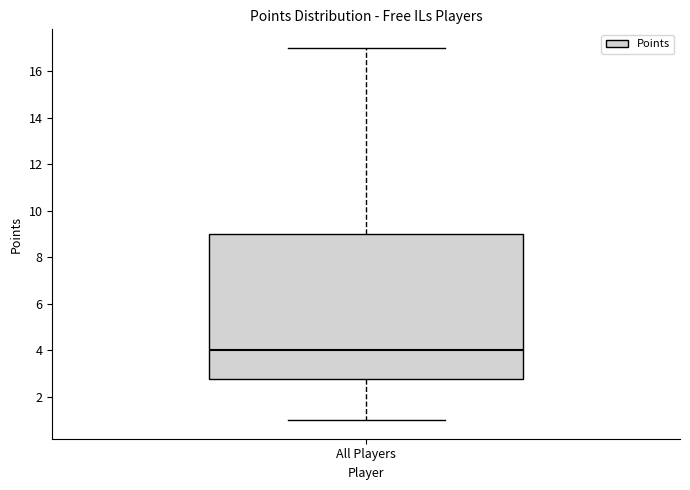

Where does the upper whisker of the box for All Players end on the y-axis? The values are not printed on the chart, so give them approximately, as read against the axis.

17.0